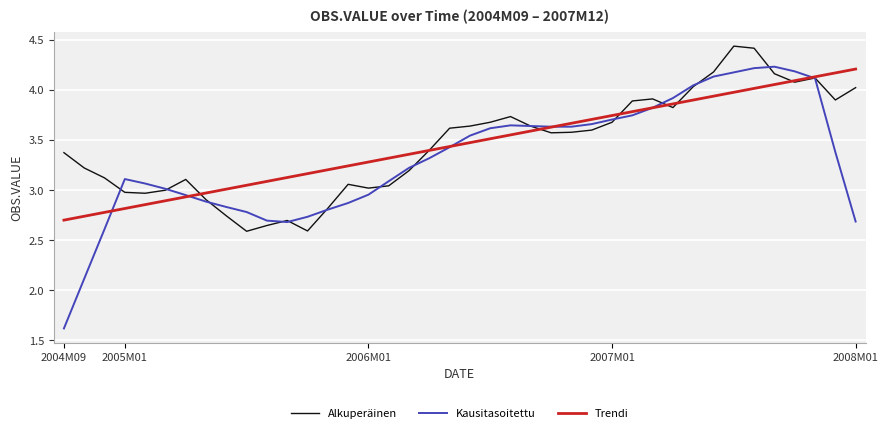

In Alkuperäinen, how many points are lower than both neighbors (excluding endpoints)?

8